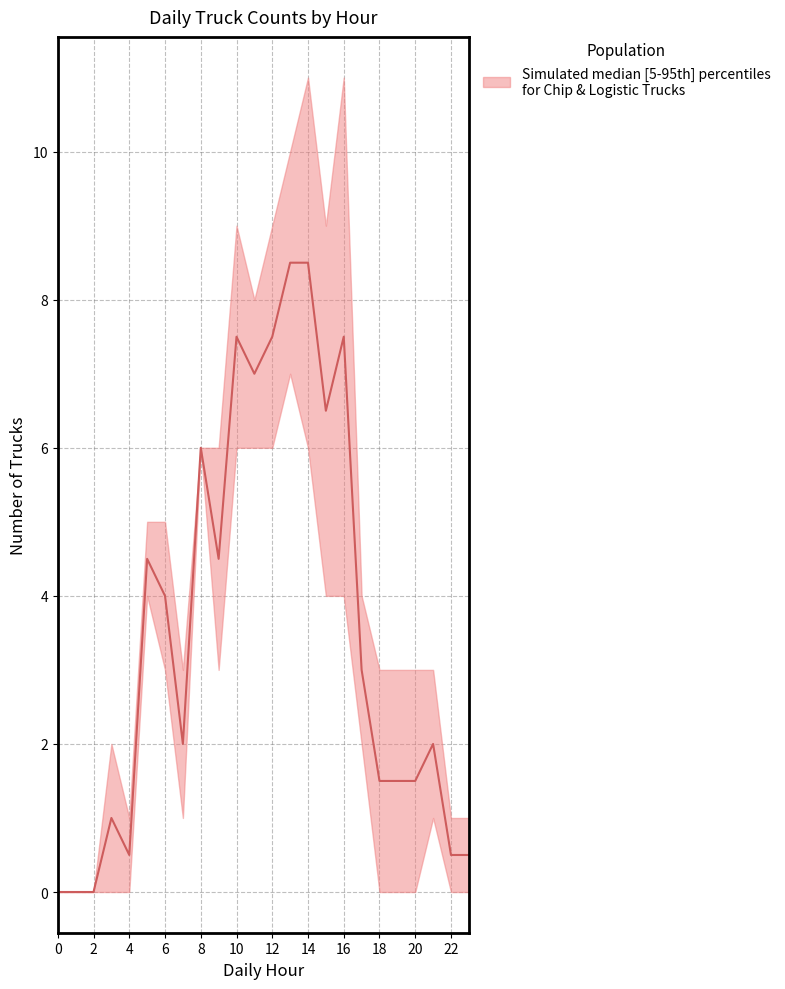

Which label corresponds to the largest value in the chart?

14